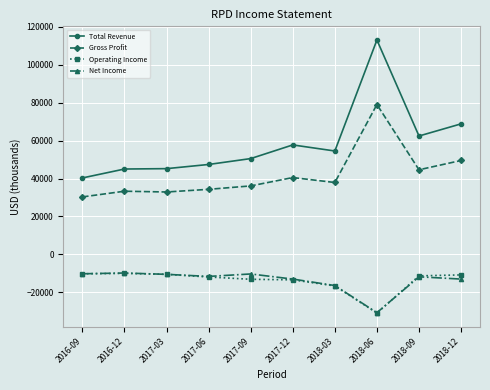

What is the label of the 10th point from the left?

2018-12